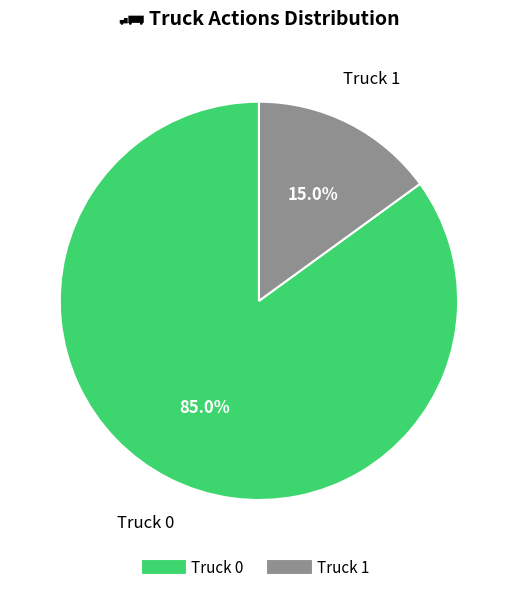

To the nearest percent, what portion does Truck 1 represent?

15%